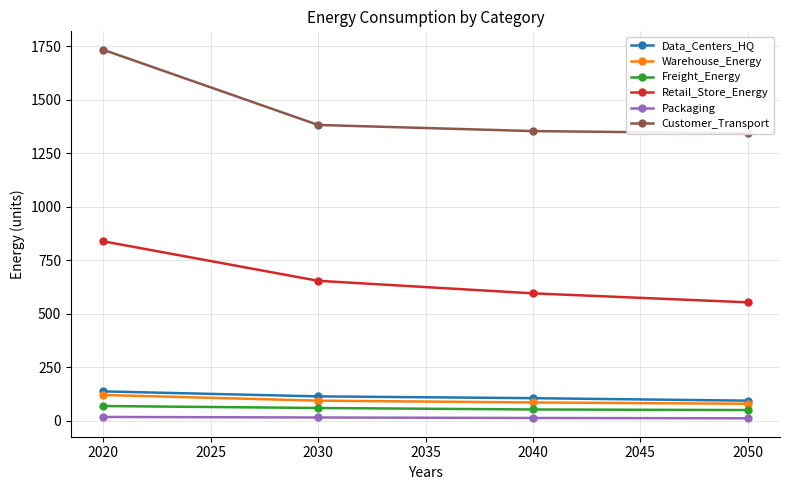

Reading right to left, transcribe all the data shown in this chart.

Data_Centers_HQ: 94.1	105.7	114.2	137.5
Warehouse_Energy: 79.7	85.7	94.2	120.7
Freight_Energy: 50.2	52.9	59.9	69.1
Retail_Store_Energy: 553.9	595.8	654.6	839.2
Packaging: 11.7	13.1	15.5	18.0
Customer_Transport: 1343.7	1354.5	1383.1	1734.7